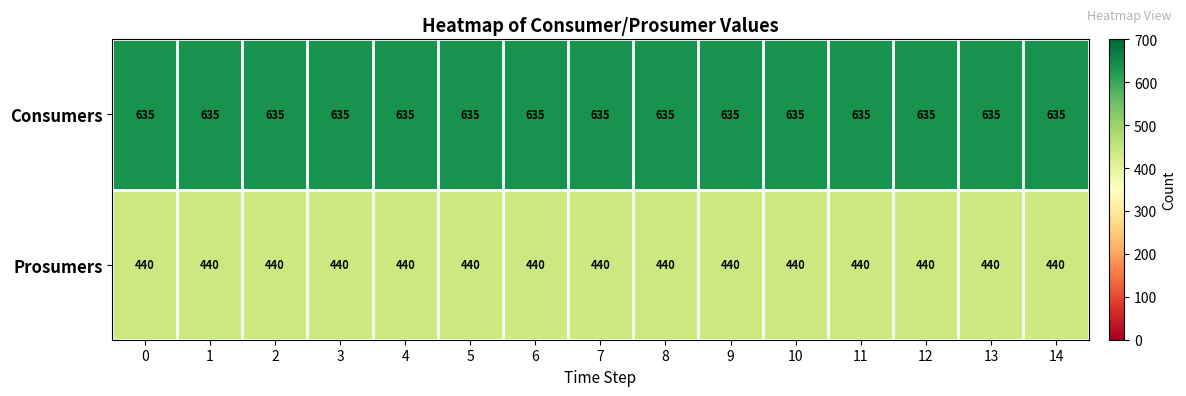

What is the difference between the highest and lowest values at 3?

195